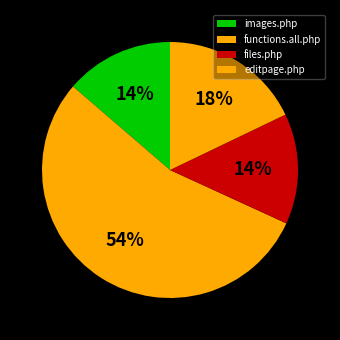

What percentage is NOT represented by images.php?

86.3%